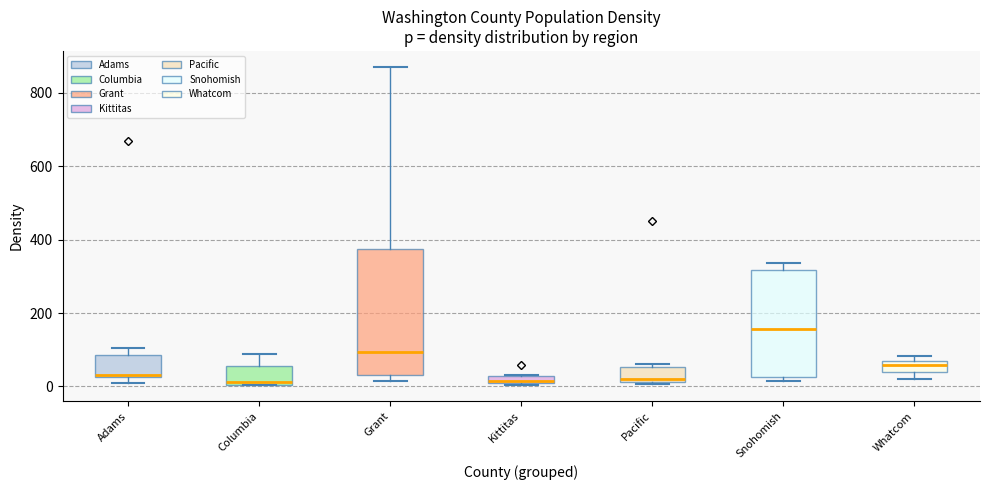

Which box is the tallest, from its lower edge to its upper edge?

Grant